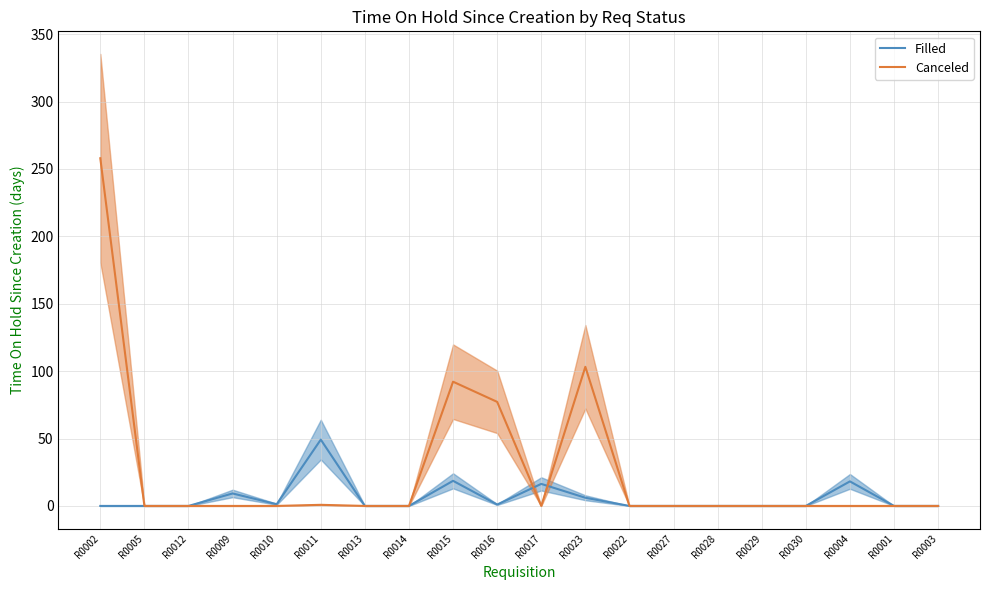

At R0030, list the series in order from largest to smallest.

Filled, Canceled